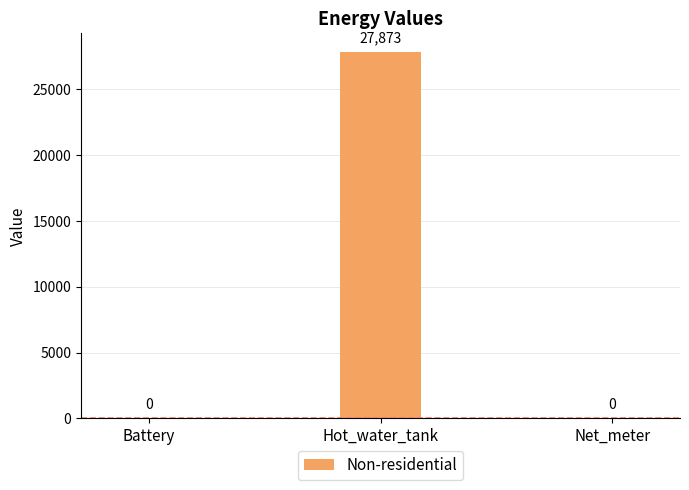

What is the difference between the values at Battery and Hot_water_tank?

27873.0